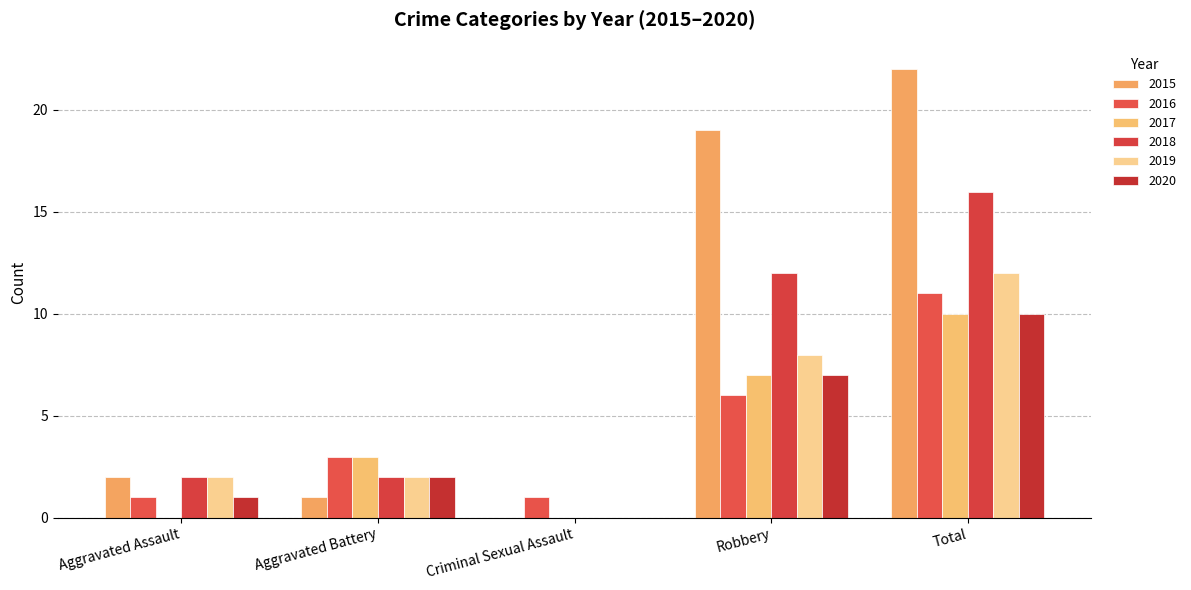

True or false: 2018 has a value of 7 at Total.

False